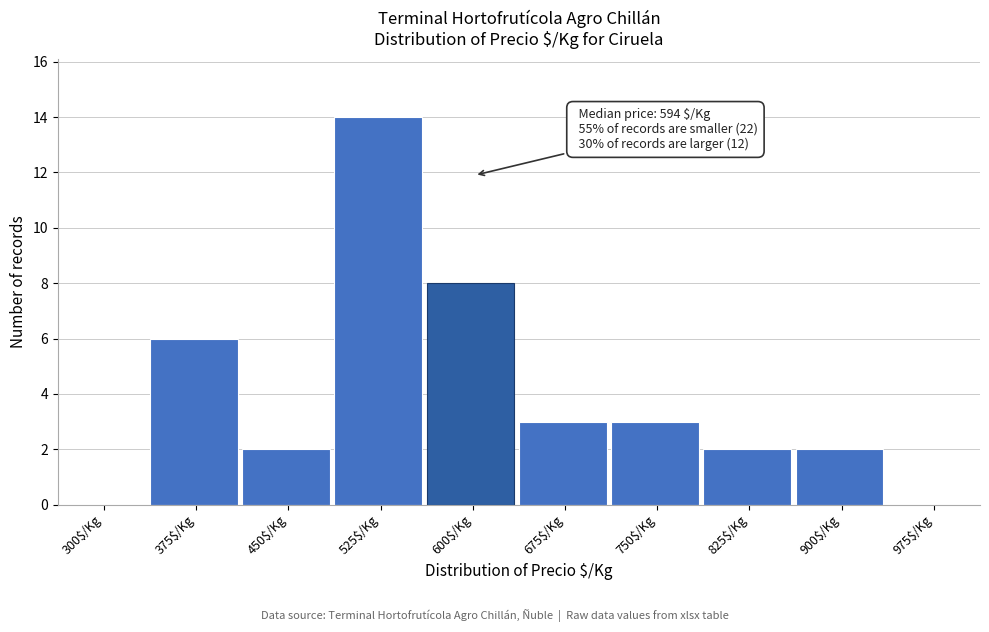

True or false: the data shows 6 at 375$/Kg.

True